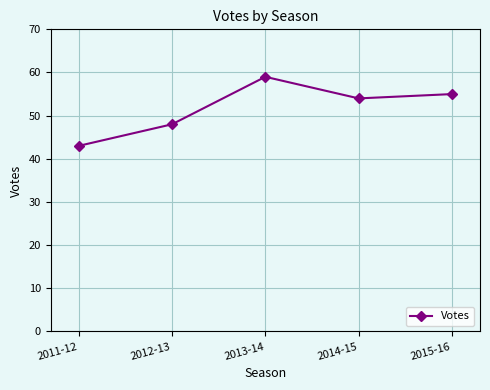

What is the approximate value at 2014-15?

54